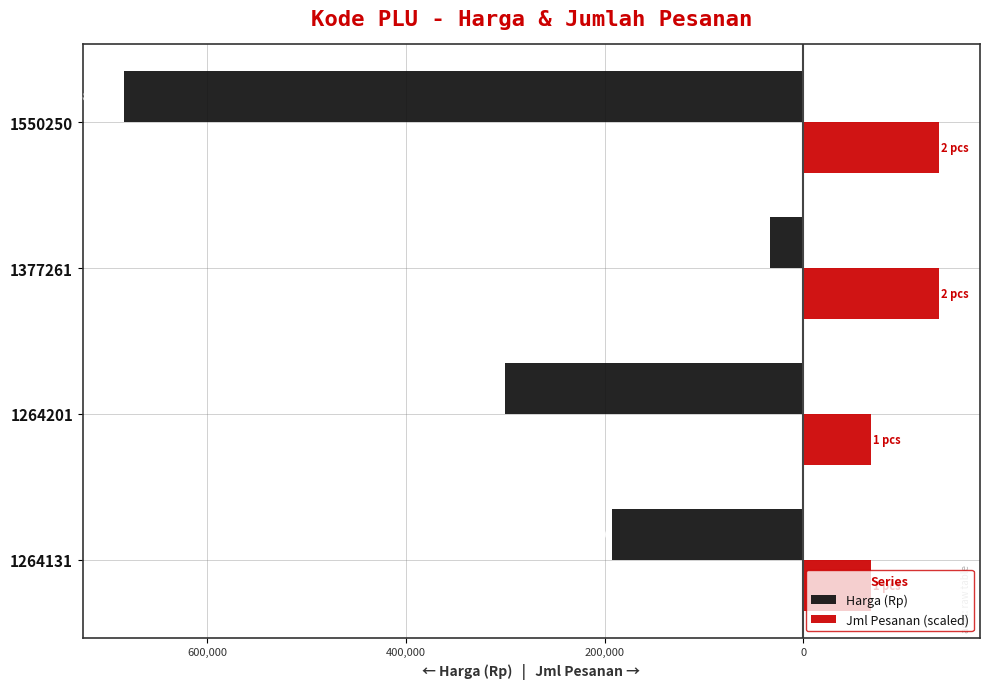

What is the maximum value for Jml Pesanan (scaled)?

136800